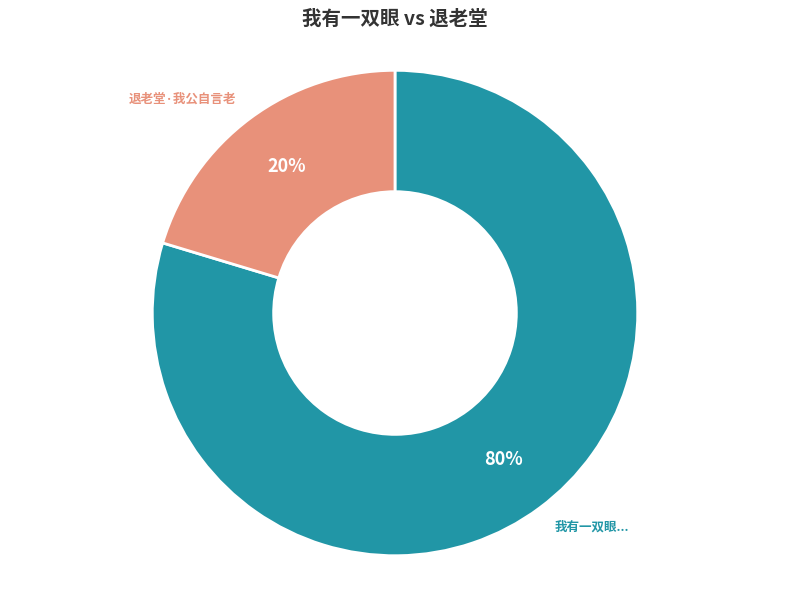

Is it true that 退老堂·我公自言老 is 20% of the pie?

True